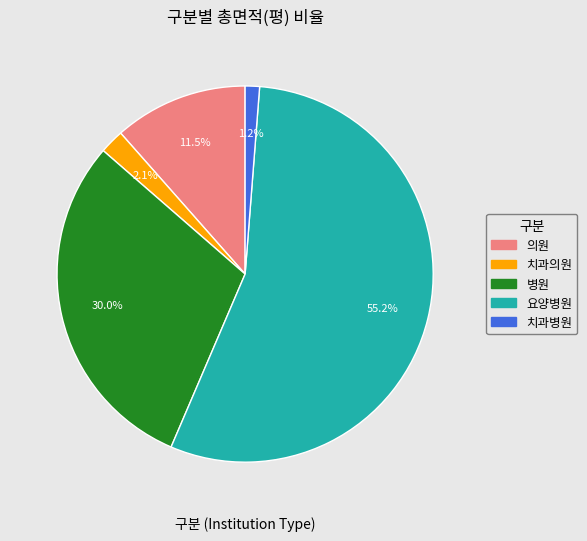

Approximately how many times larger is the value at 의원 compared to 치과의원?

5.5